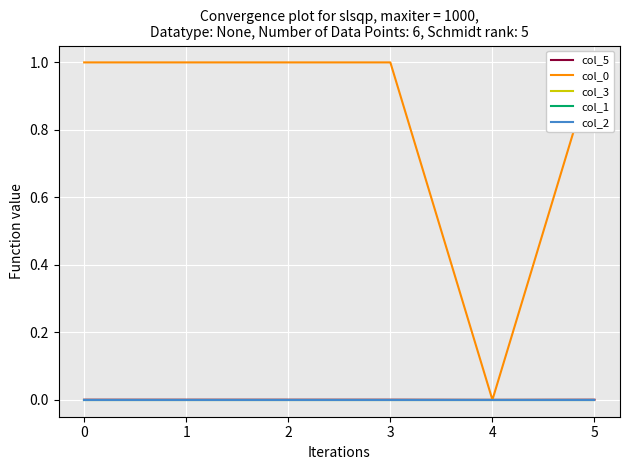

At which label is col_3 closest to 0?

3